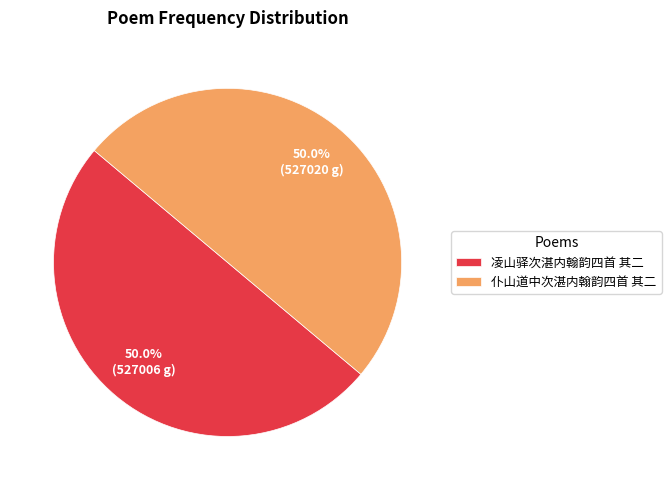

Combined, do 凌山驿次湛内翰韵四首 其二 and 仆山道中次湛内翰韵四首 其二 account for over 50%?

Yes